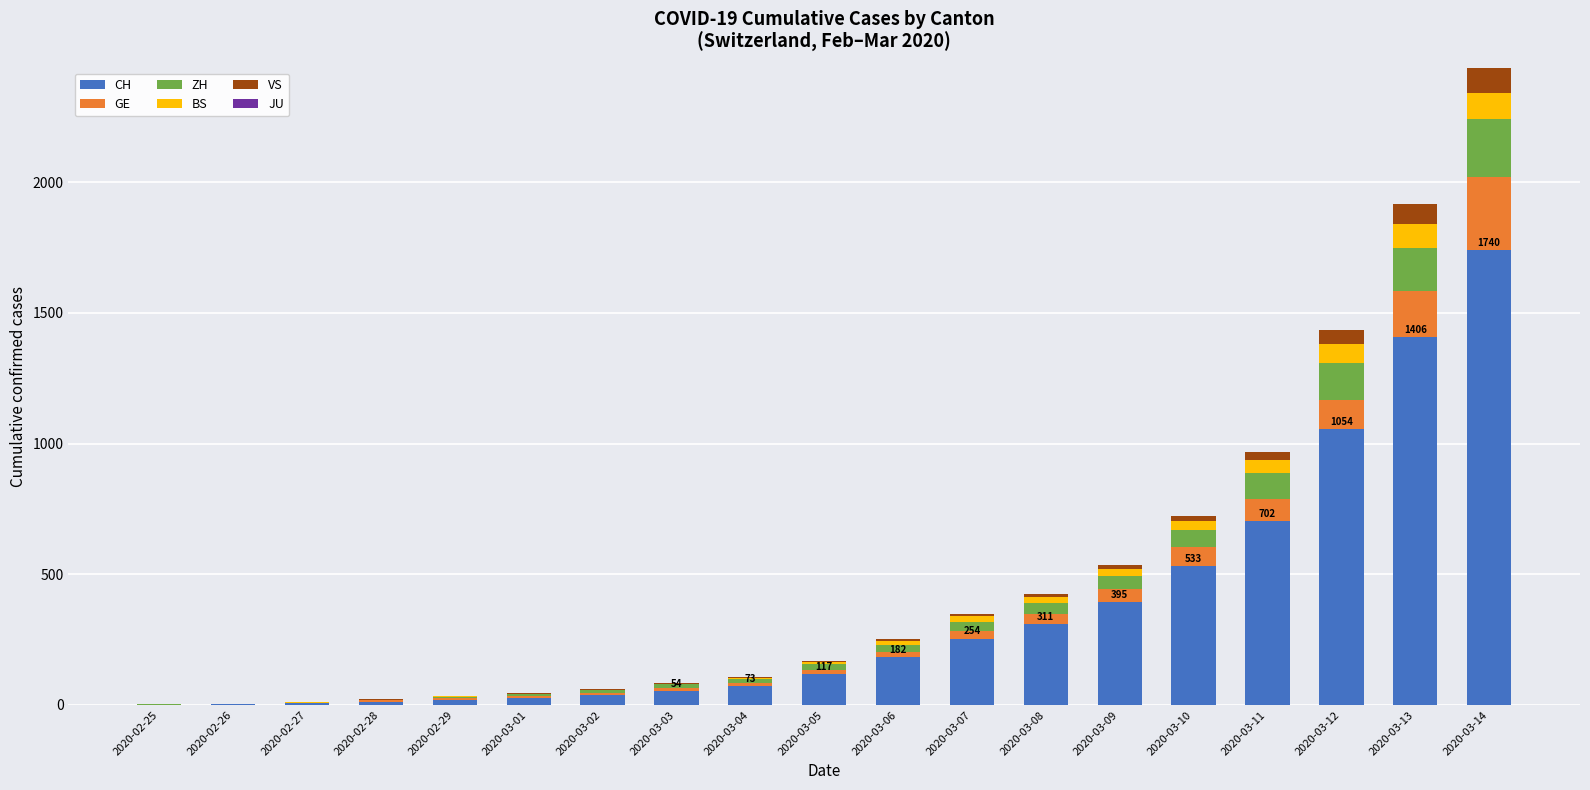

Where is CH nearest to the value 870?

2020-03-11